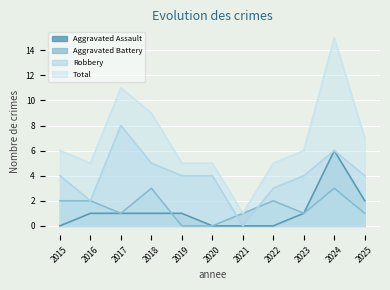

What is the value of the Total point at the 7th from the left?

1